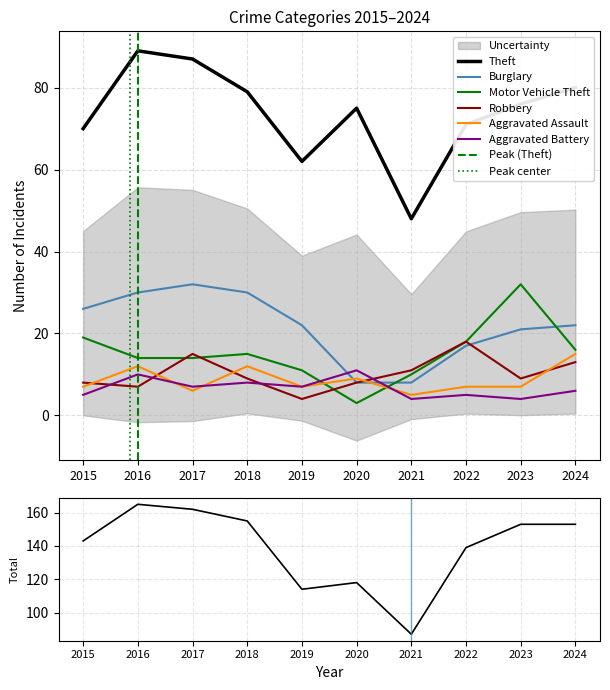

Where is the first local minimum for Theft?

2019